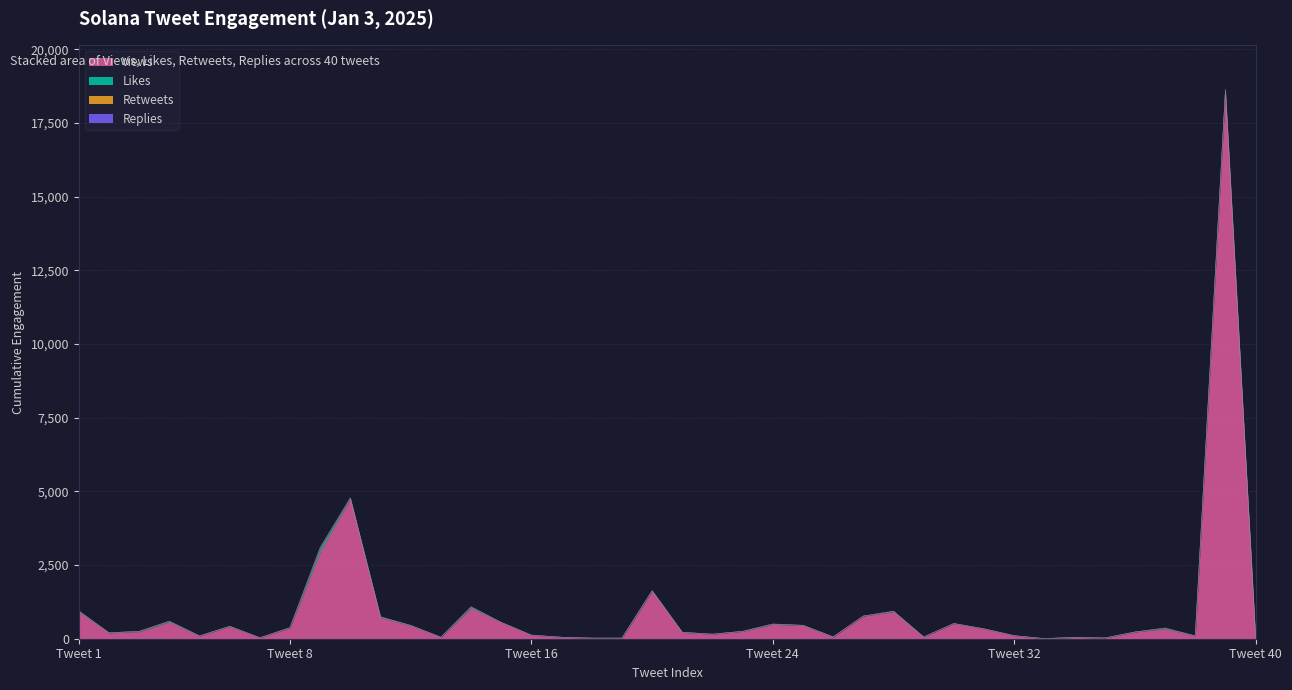

What is the average value of the Likes series?

9